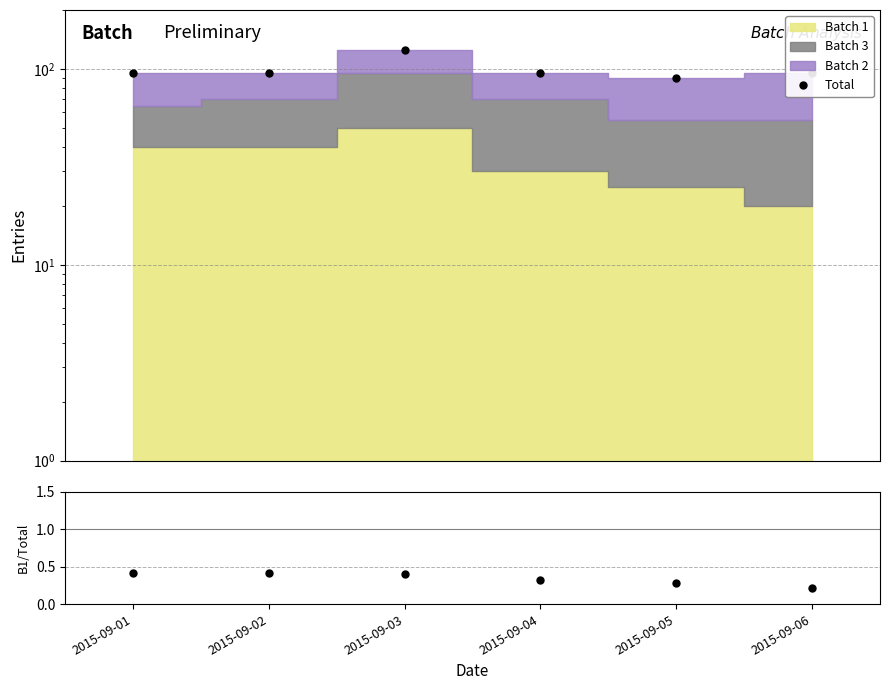

True or false: Total and Batch 1 / Total intersect in this chart.

False